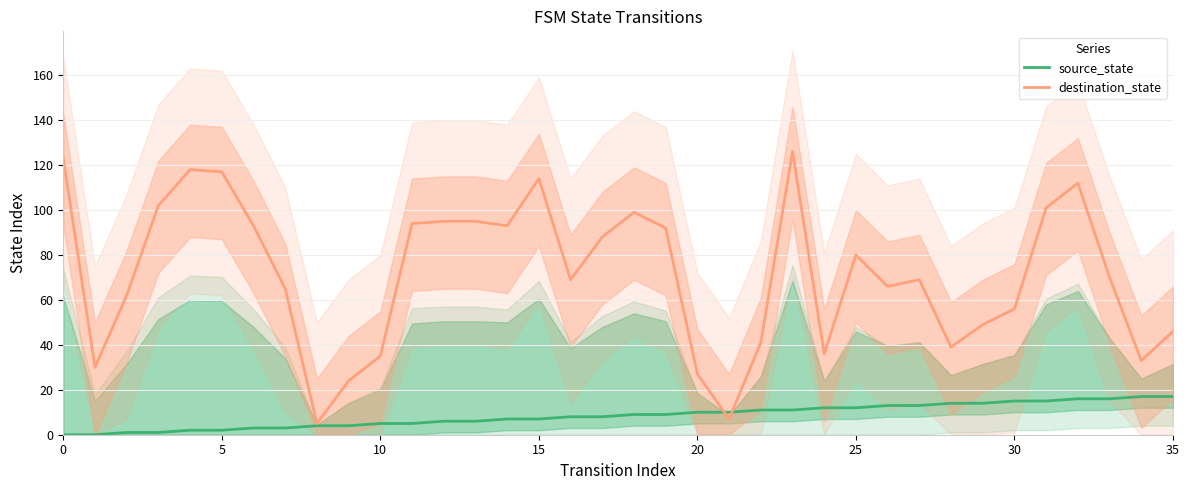

Does the chart have visible grid lines?

Yes